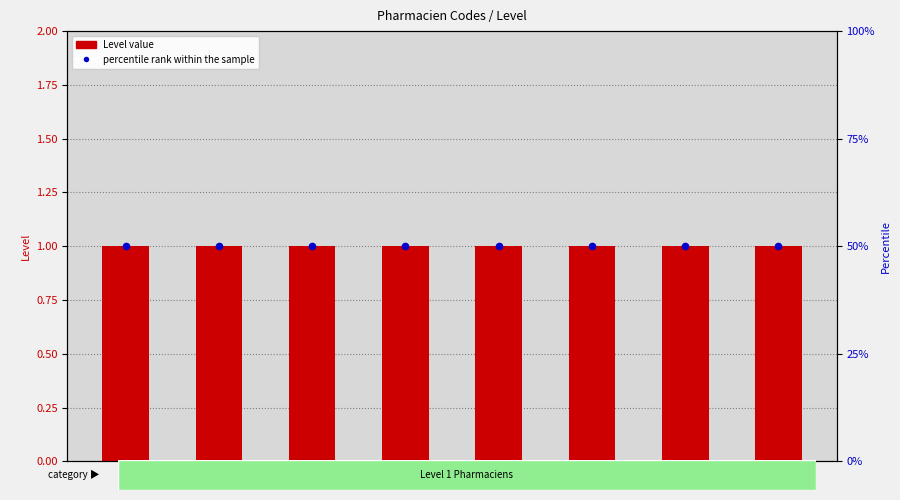

At how many categories does at least one series exceed 2?

8